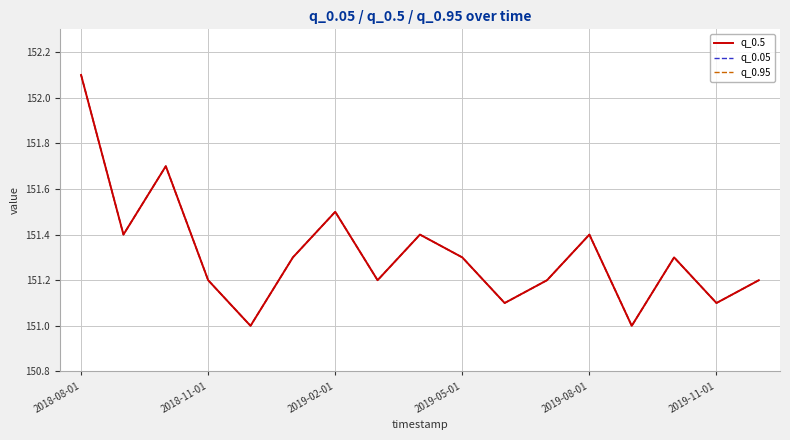

Does the chart have visible grid lines?

Yes